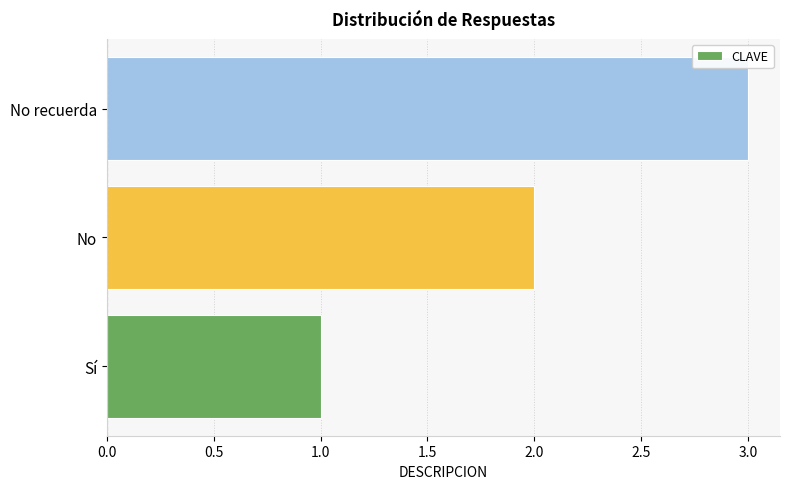

What is the minimum value shown in the chart?

1